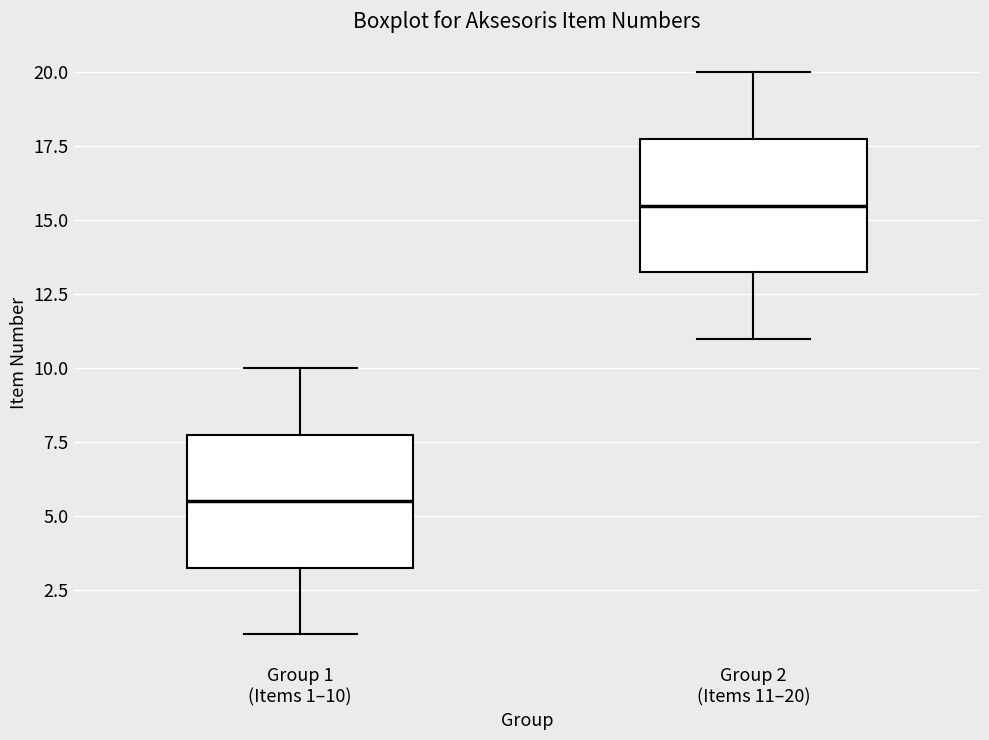

Which box's median line is the lowest?

Group 1 (Items 1–10)